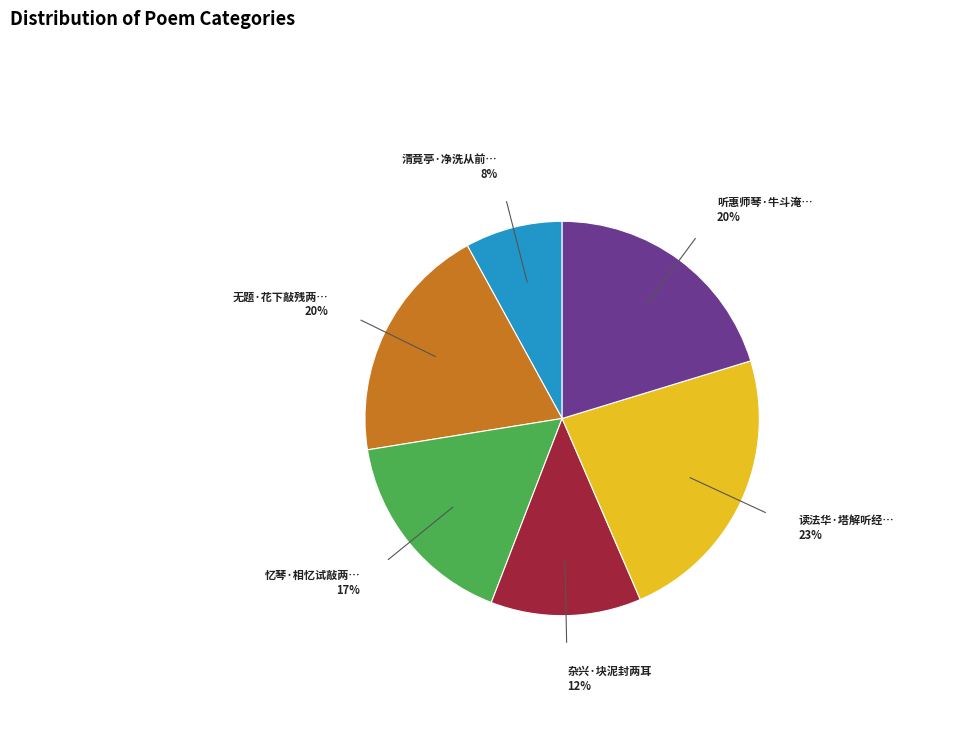

Is there a majority slice in this chart?

No